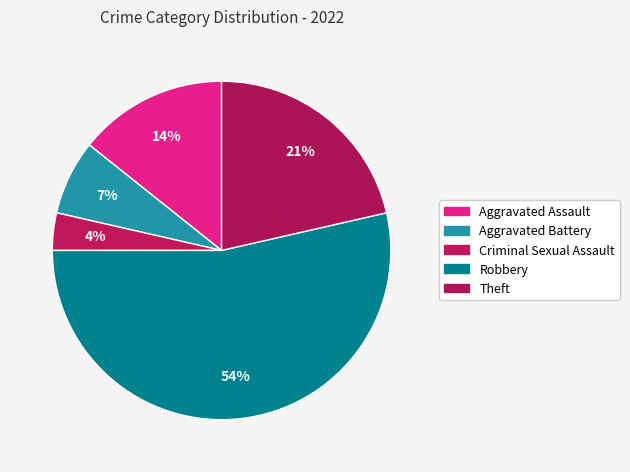

How many slices are in this pie chart?

5